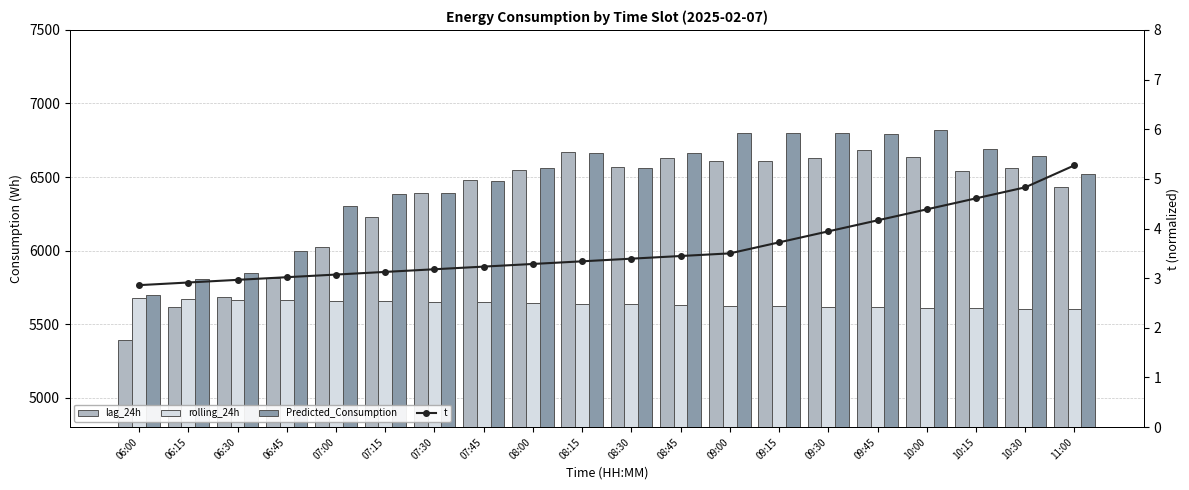

Rank the series by their maximum value, from highest to lowest.

Predicted_Consumption, lag_24h, rolling_24h, t